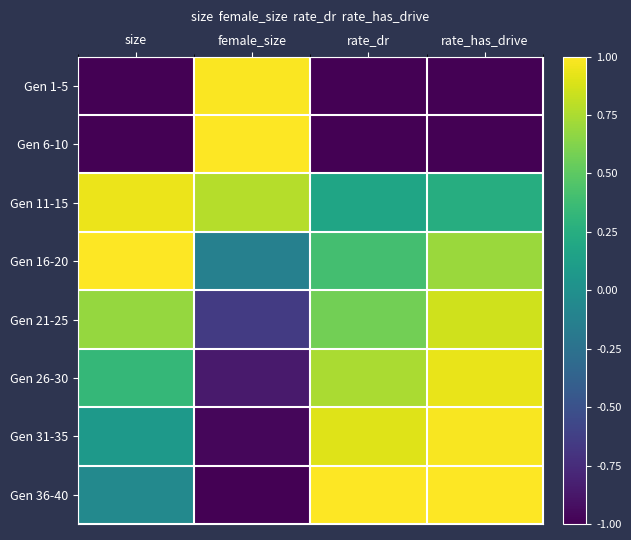

What is the minimum value shown in the chart?

-1.0